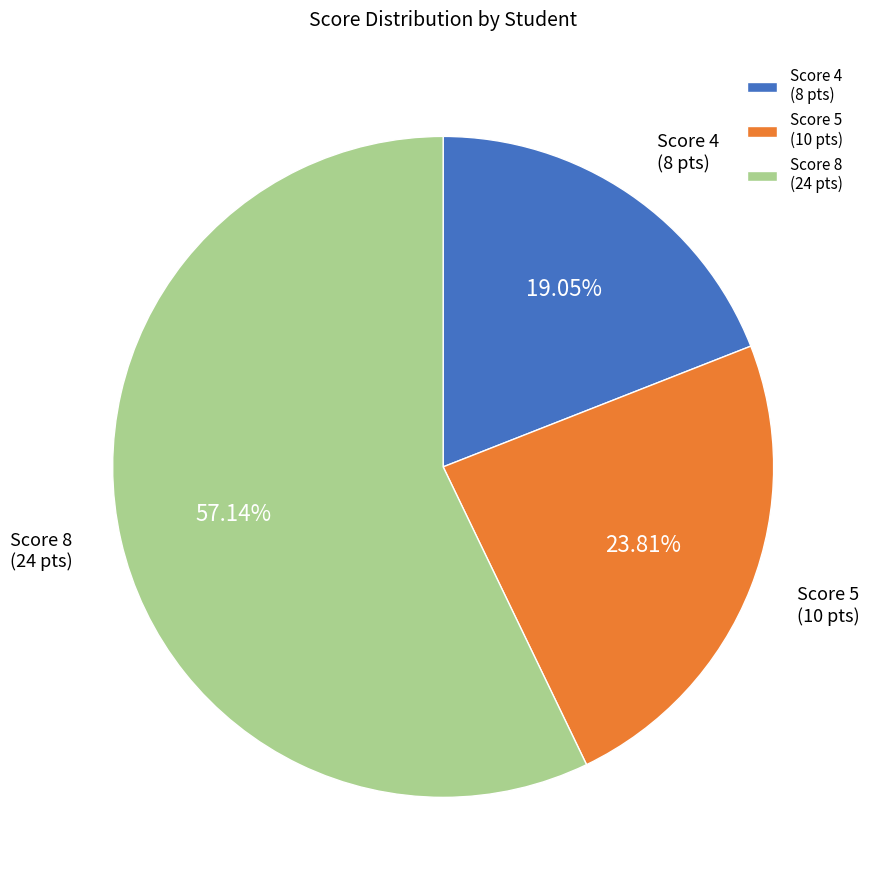

Is there any slice that represents more than half of the pie?

Yes